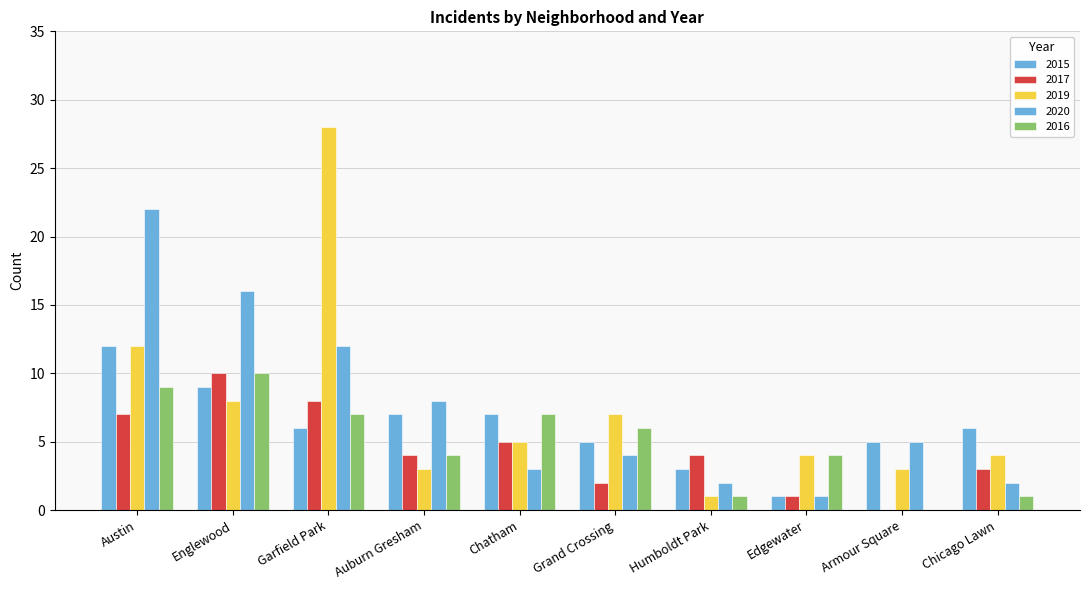

Is it true that 2017 equals 7 at Chatham?

False